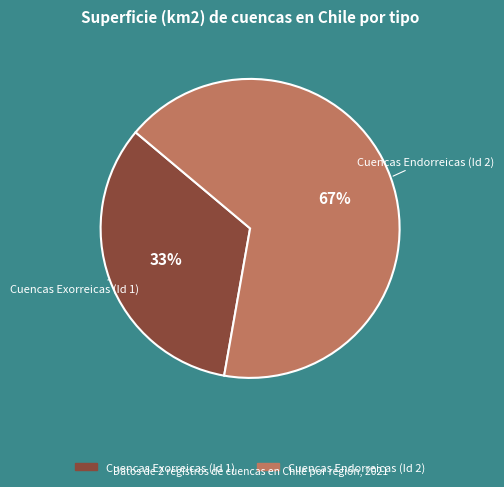

How many slices are in this pie chart?

2